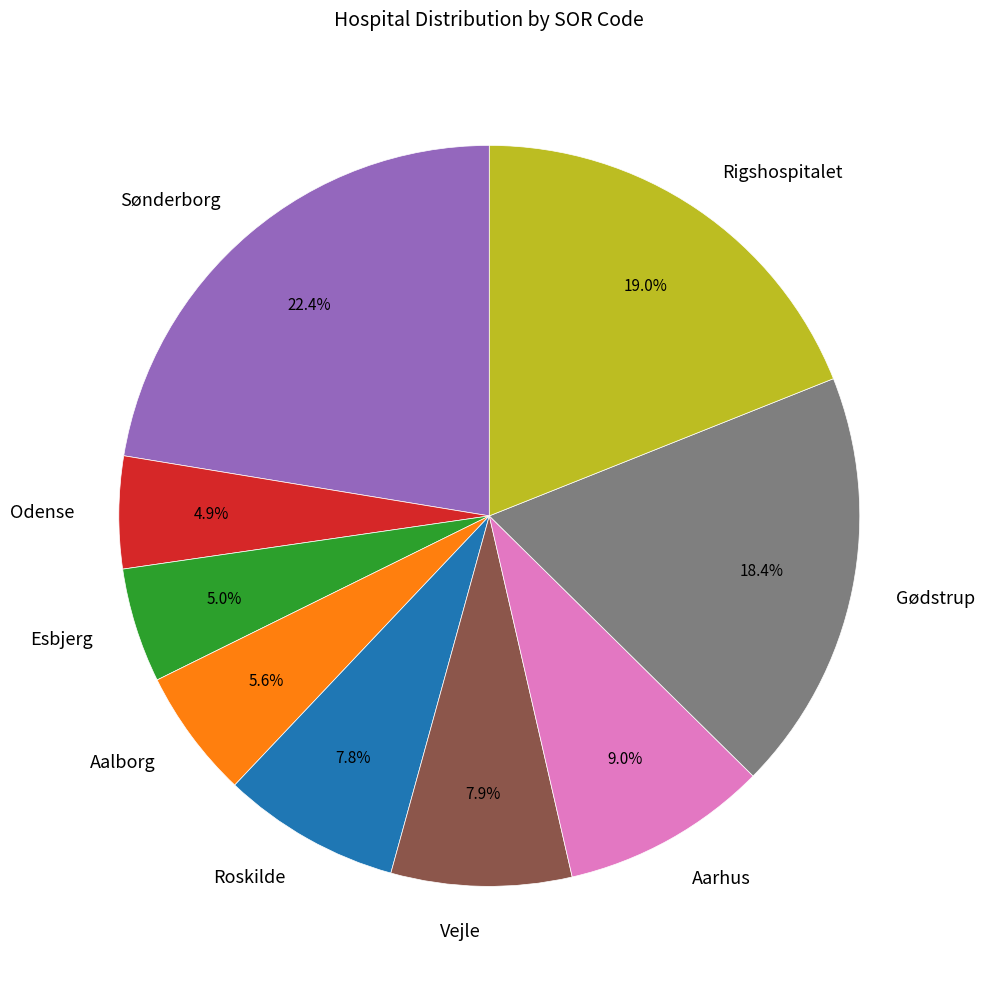

What is the ratio of the value at Rigshospitalet to the value at Aalborg?

3.4